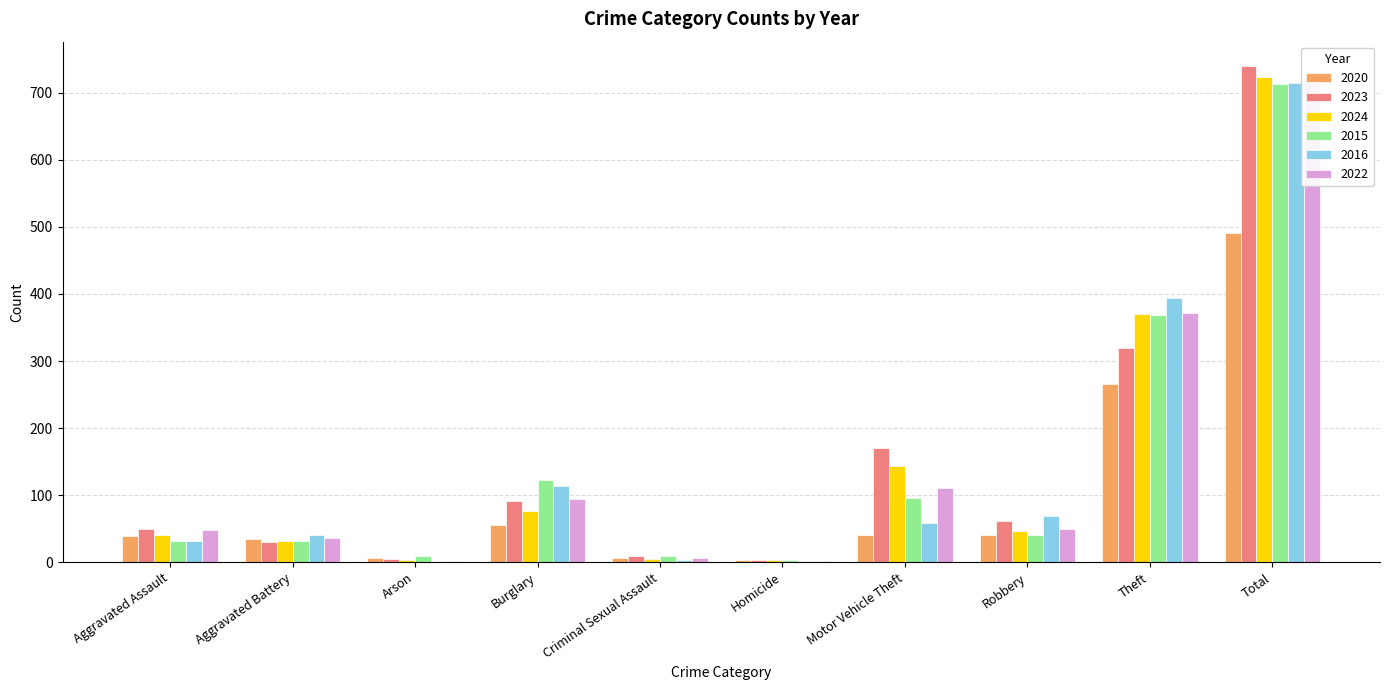

The value of 2020 at Theft is 67. True or false?

False